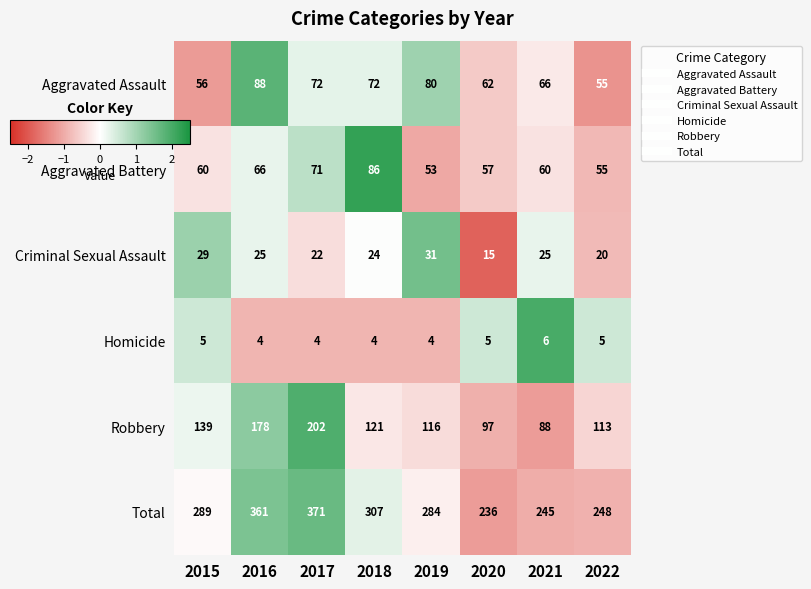

What is the average value of the Aggravated Assault series?

69